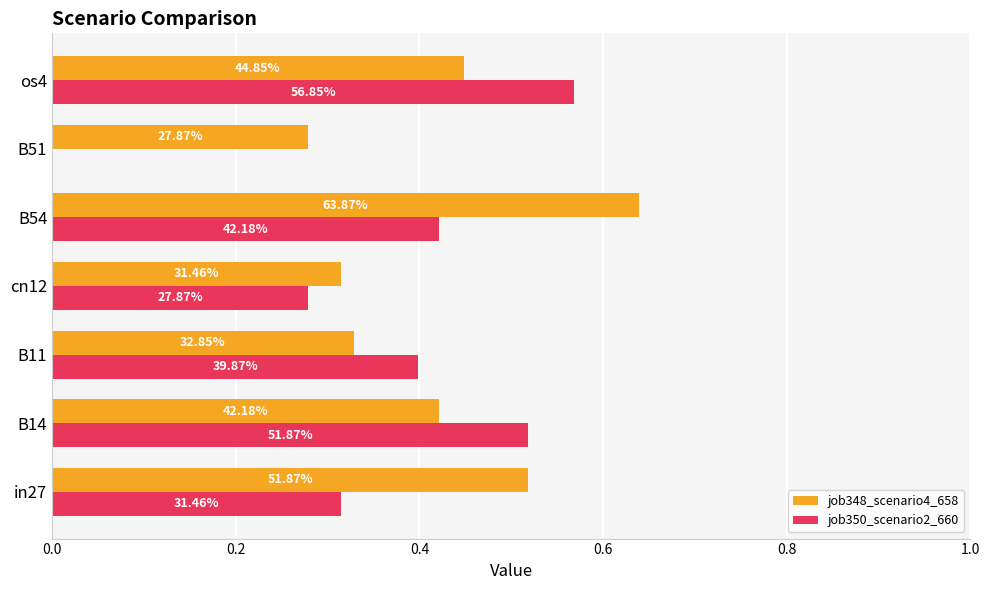

What are all the series names shown in the legend?

job348_scenario4_658, job350_scenario2_660